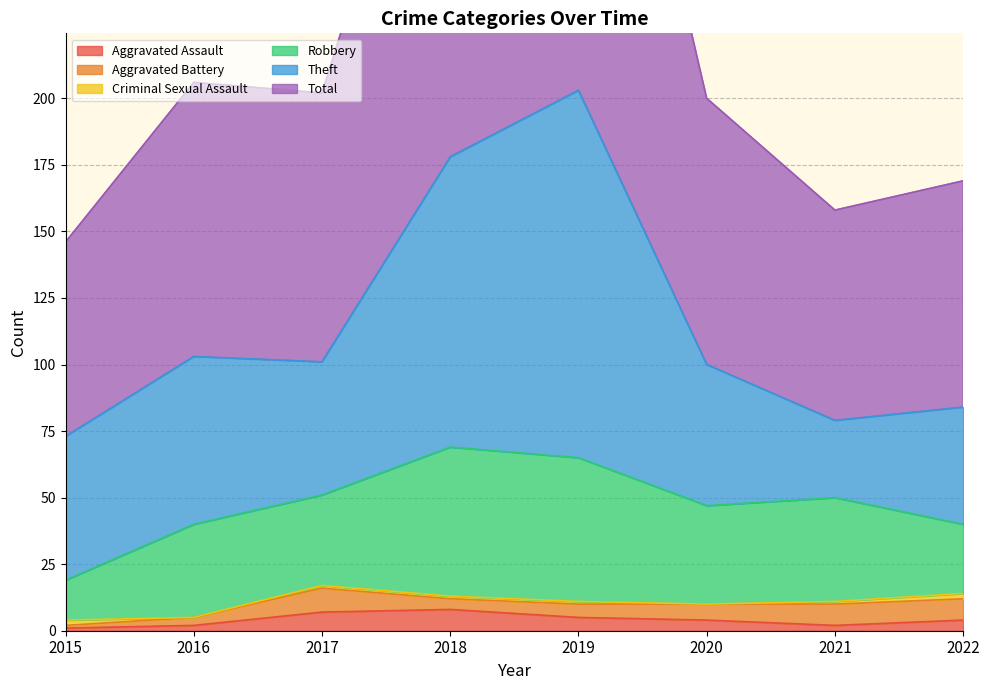

What is the value of the Criminal Sexual Assault point at the 4th from the left?

1